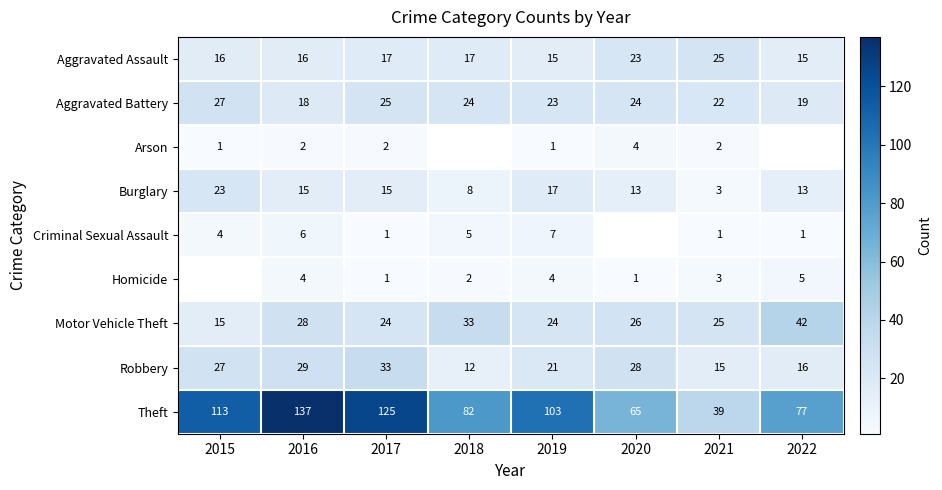

Is the value of Aggravated Battery at 2019 greater than the value of Burglary at 2018?

Yes